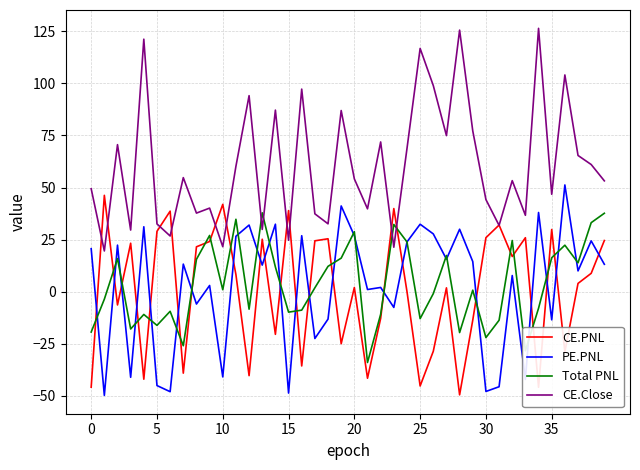

Which series has the largest total across all categories?

CE.Close